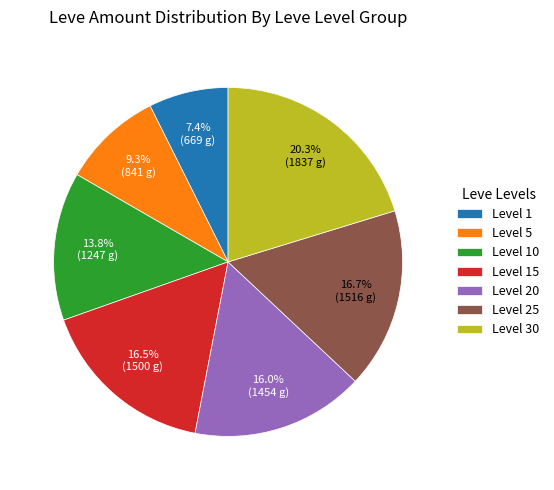

Approximately how many times larger is the value at Level 25 compared to Level 30?

0.8